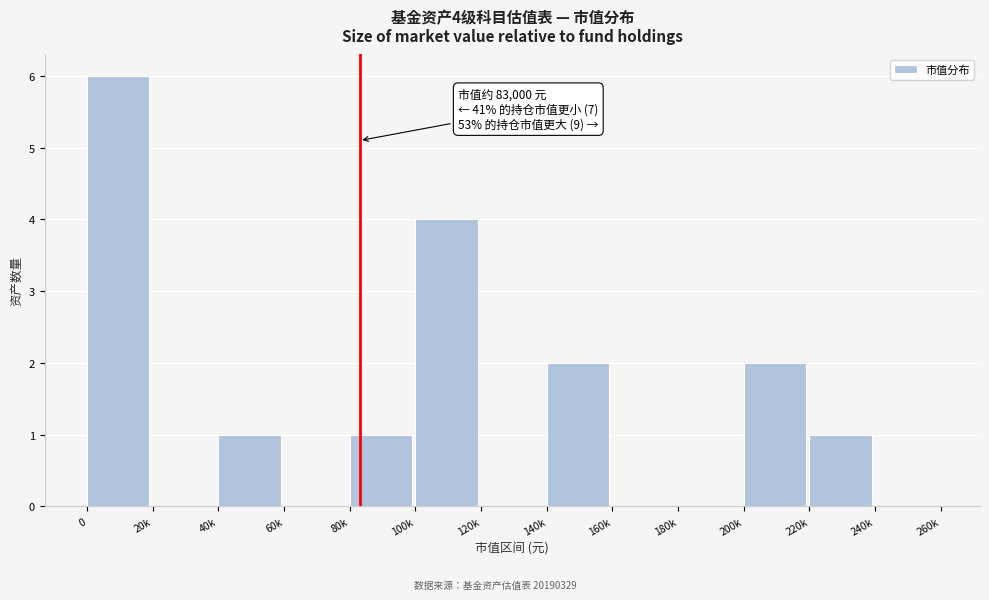

Reading left to right, what are all the values shown in this chart?

0=6	20k=0	40k=1	60k=0	80k=1	100k=4	120k=0	140k=2	160k=0	180k=0	200k=2	220k=1	240k=0